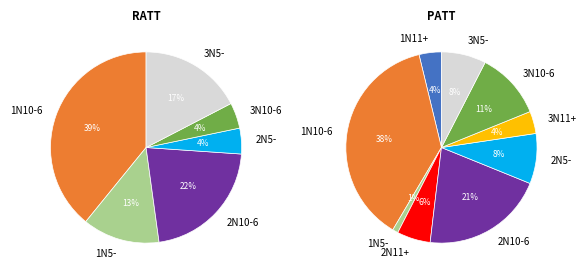

Is 1N10-6 the majority of the pie?

No